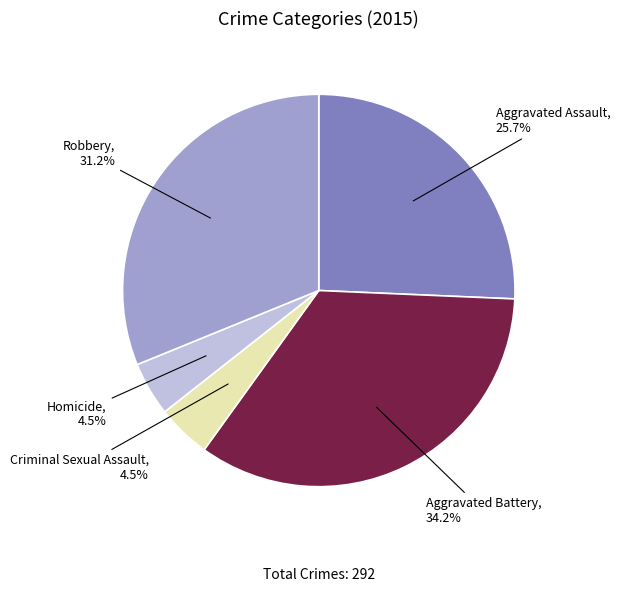

To the nearest percent, what is the combined percentage of Aggravated Battery and Homicide?

39%